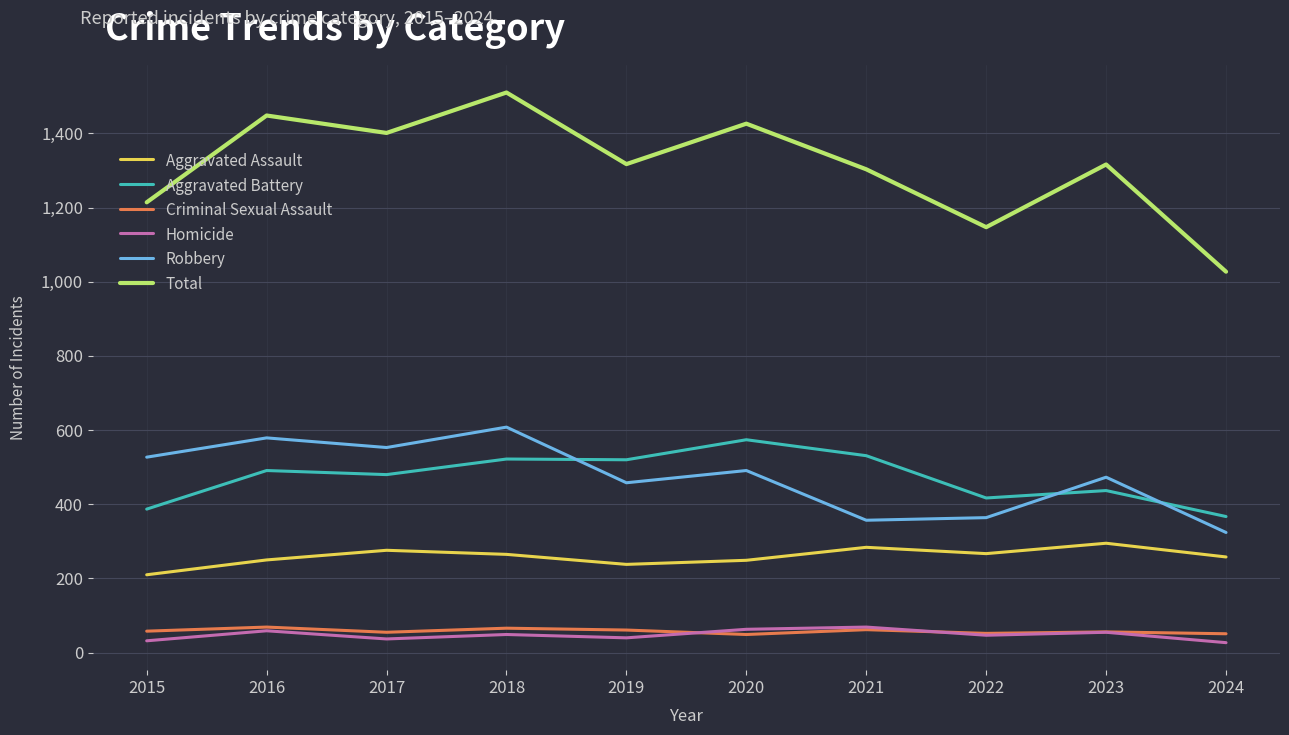

What is the sum of all Homicide values?

478